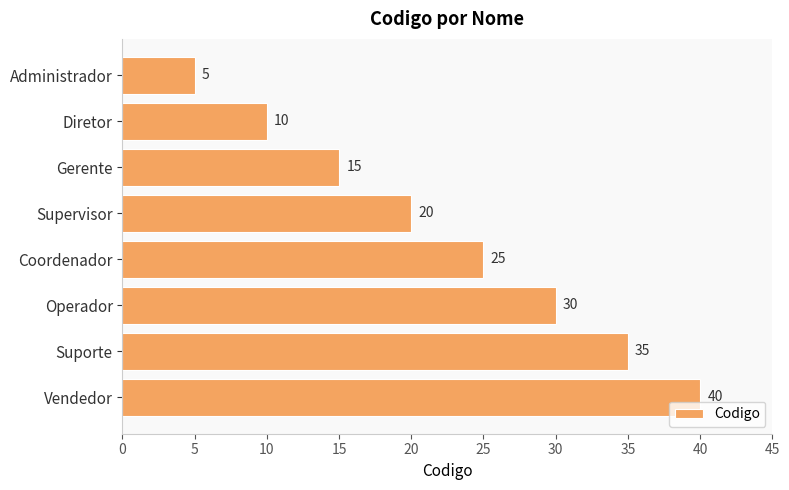

What is the sum of all values?

180